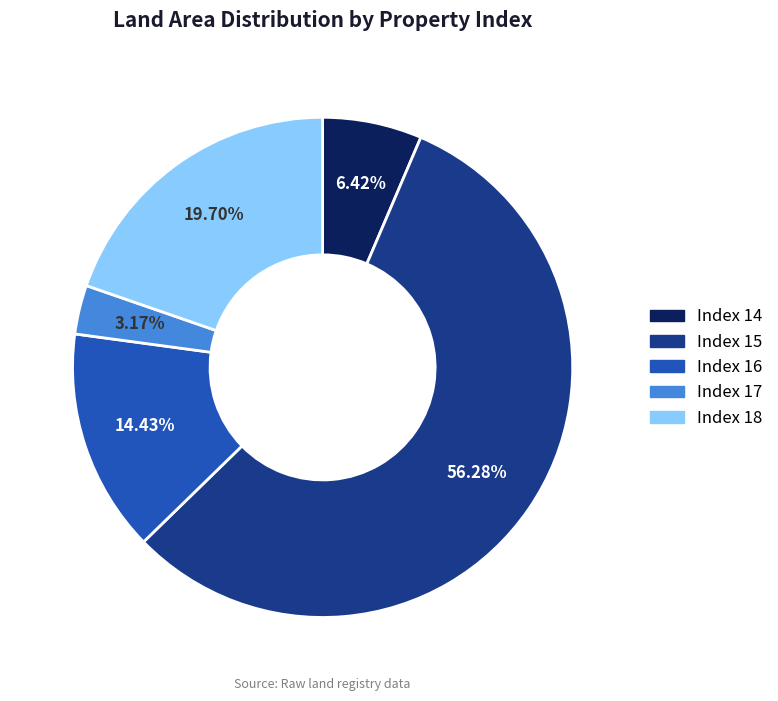

Does any single category account for the majority?

Yes